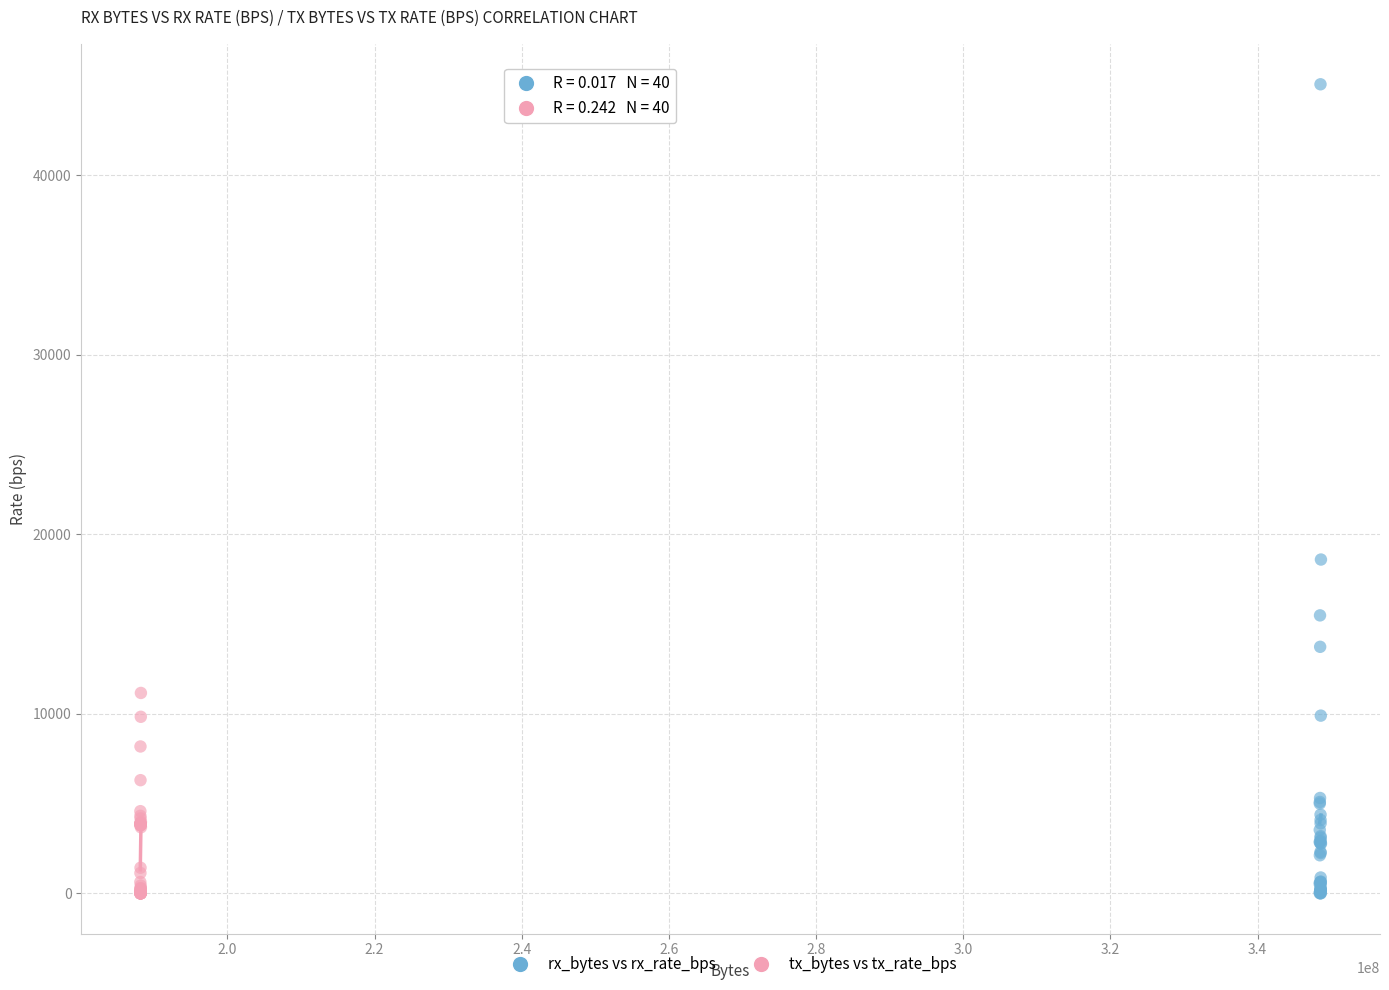

Which series has the largest Y range (max minus min)?

rx_bytes vs rx_rate_bps